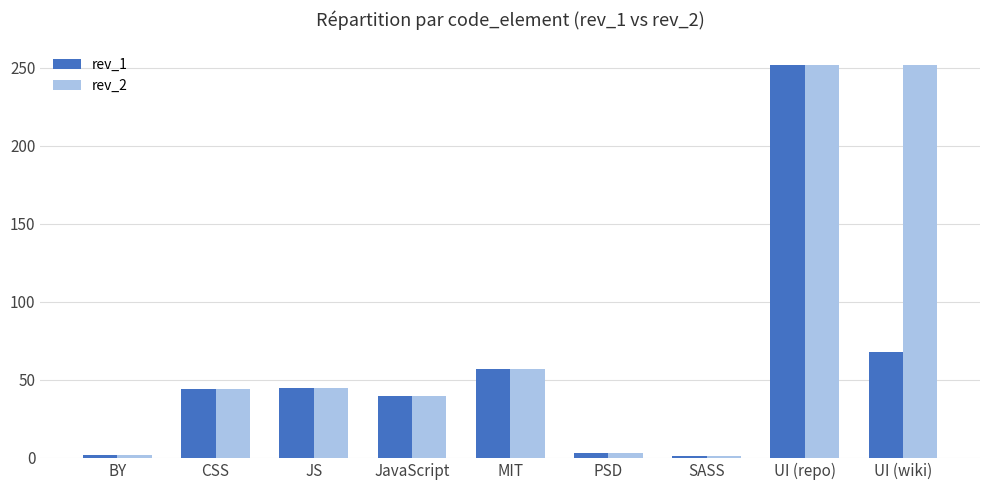

Is it true that rev_1 equals 176 at UI (repo)?

False